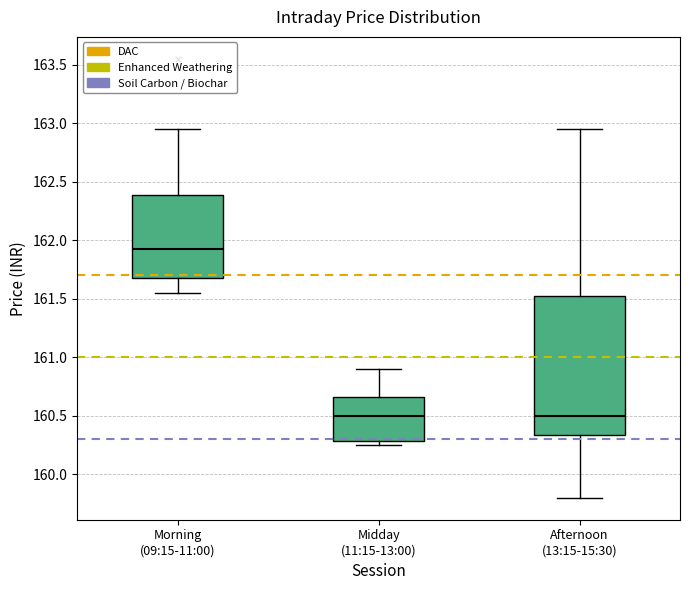

Where is the upper edge of the box for Afternoon (13:15-15:30) on the y-axis? The values are not printed on the chart, so give them approximately, as read against the axis.

161.55